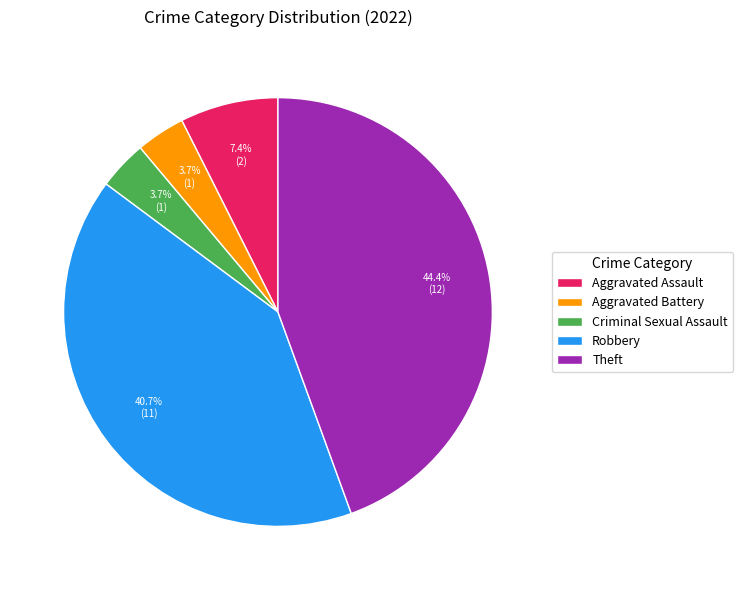

Which has a higher value, Robbery or Criminal Sexual Assault?

Robbery